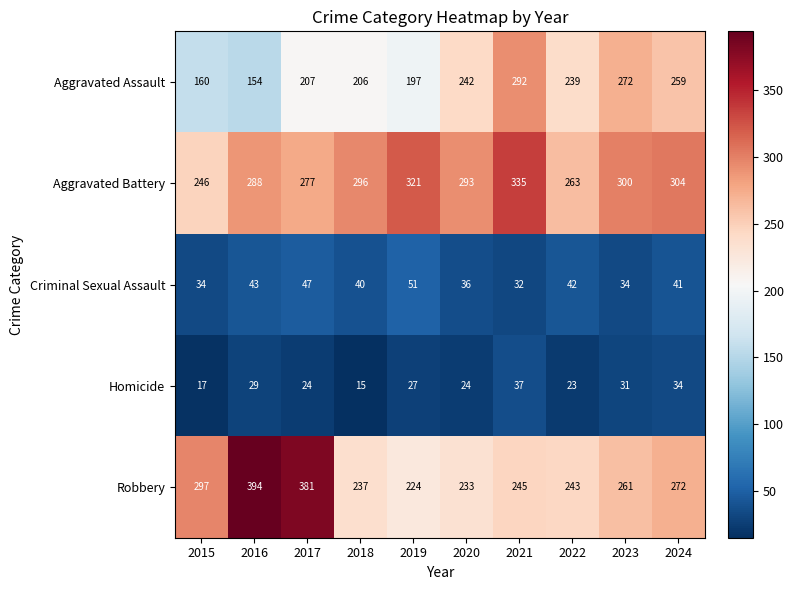

What is the spread (max minus min) of values at 2023?

269